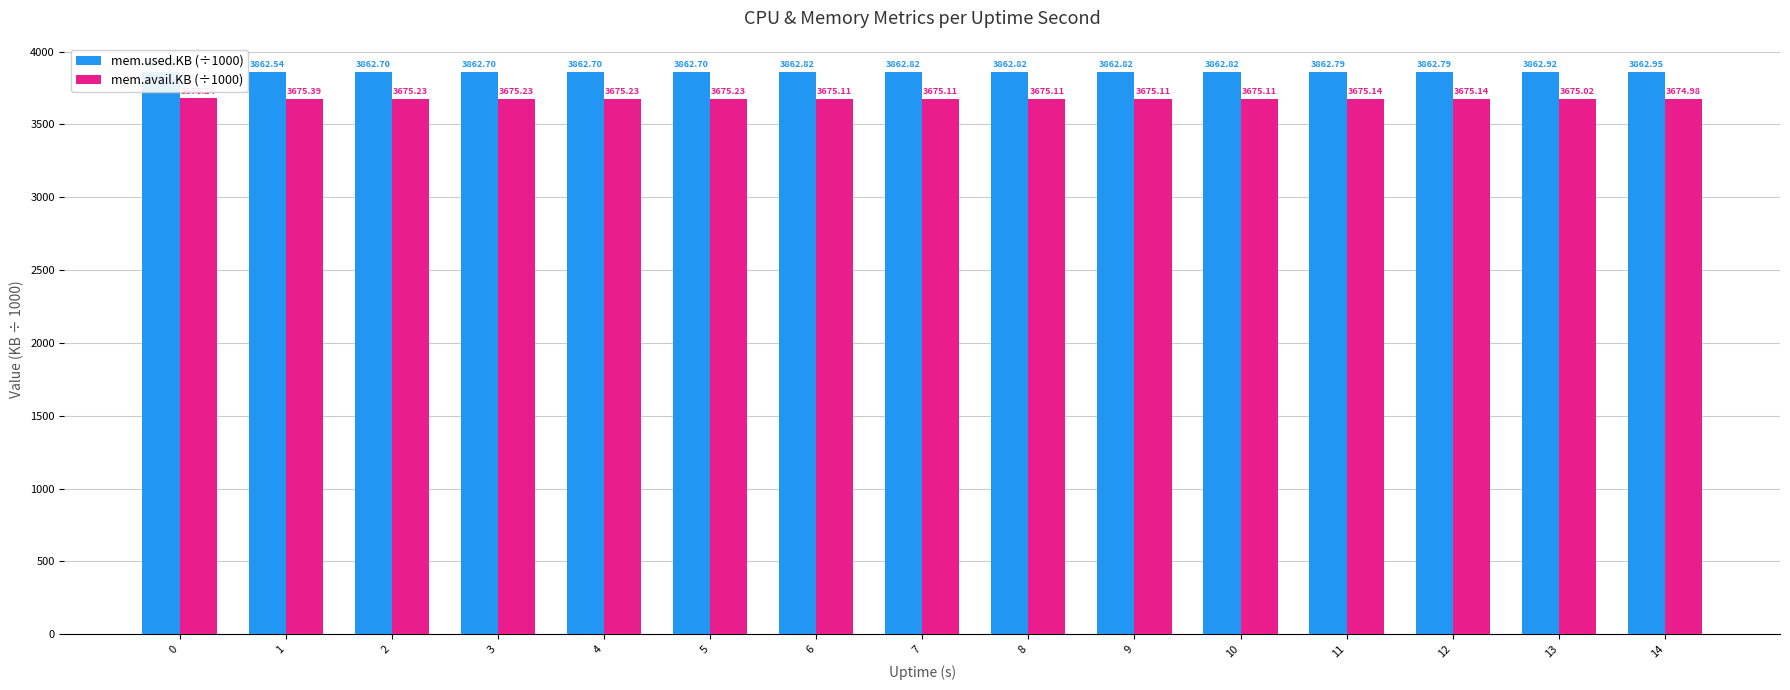

What is the value of the mem.avail.KB (÷1000) bar at the 13th from the left?

3675.1